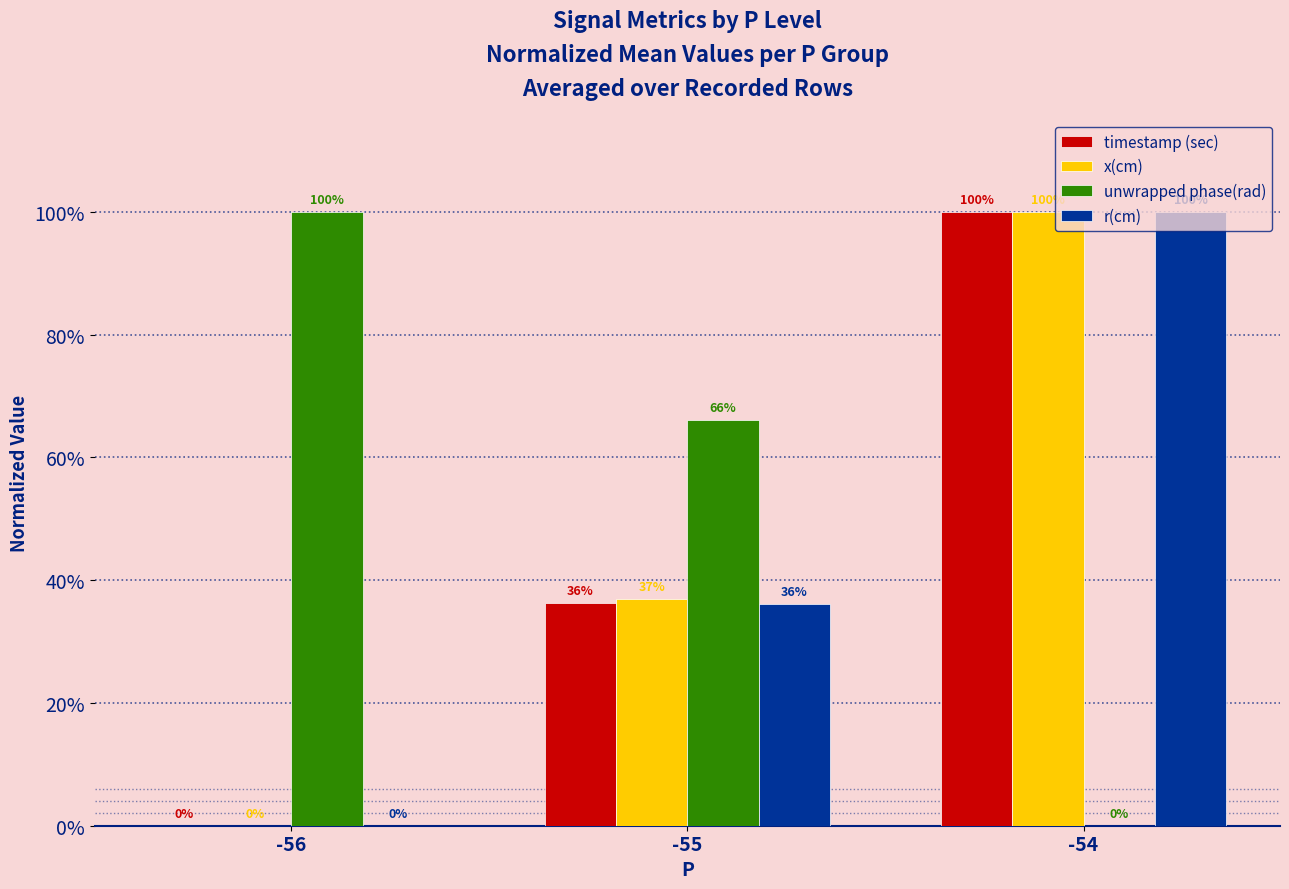

Are the bars grouped side by side (vs. stacked)?

Yes